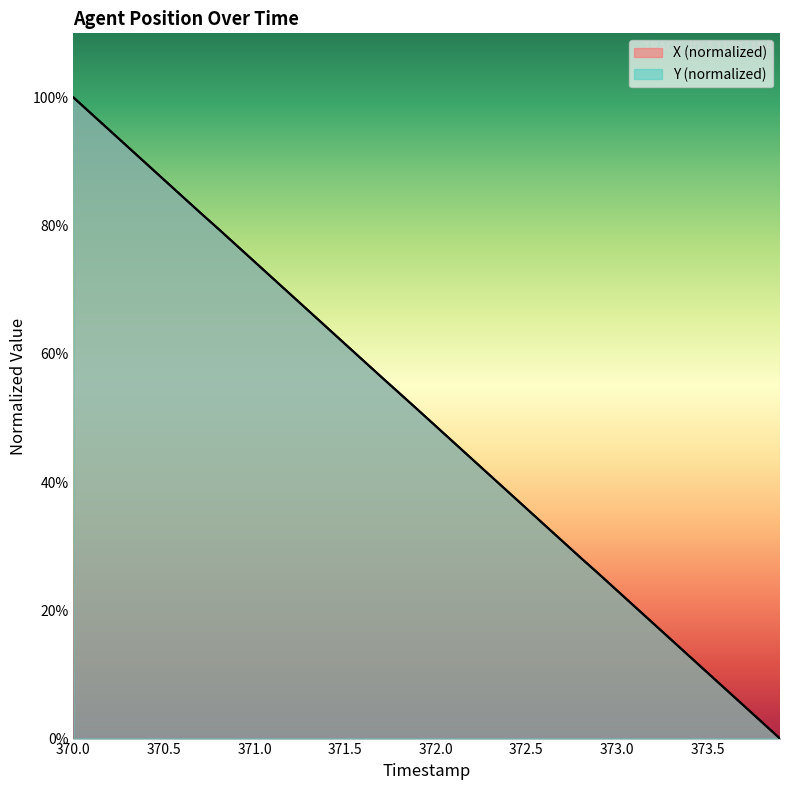

Does the chart display data point markers on the line(s)?

No